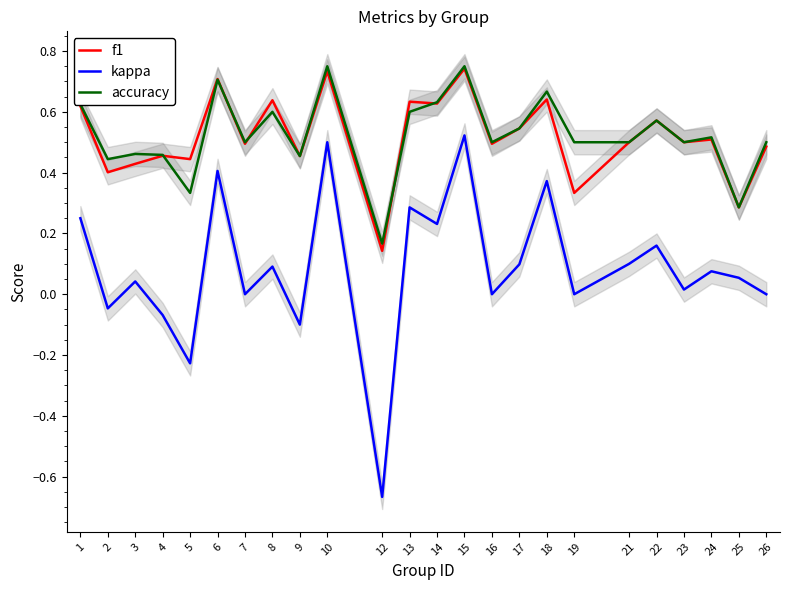

What is the sum of all accuracy values?

12.6